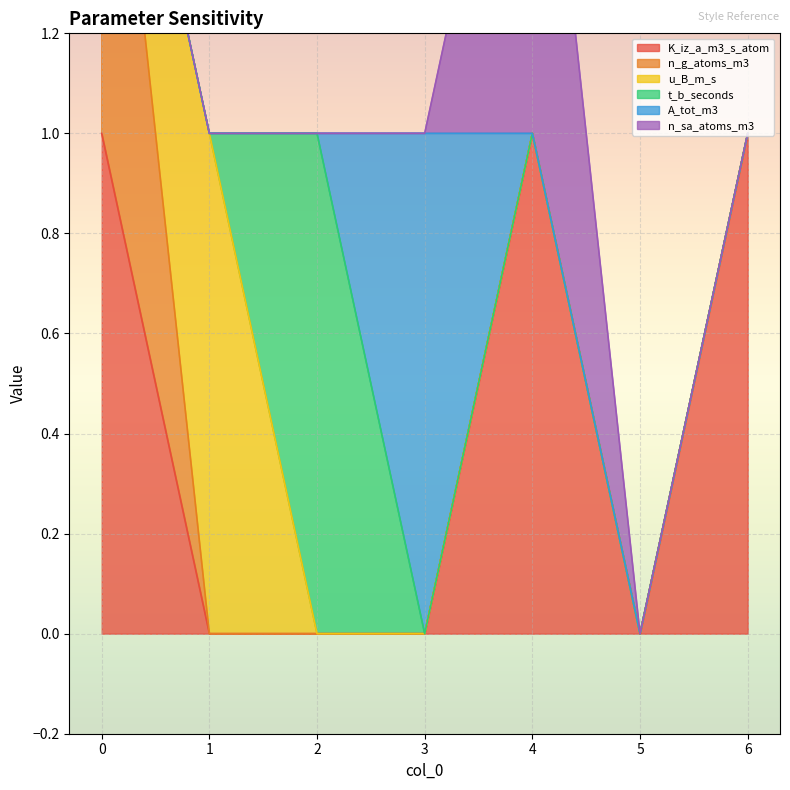

What is the difference between the maximum and minimum values in the K_iz_a_m3_s_atom series?

1